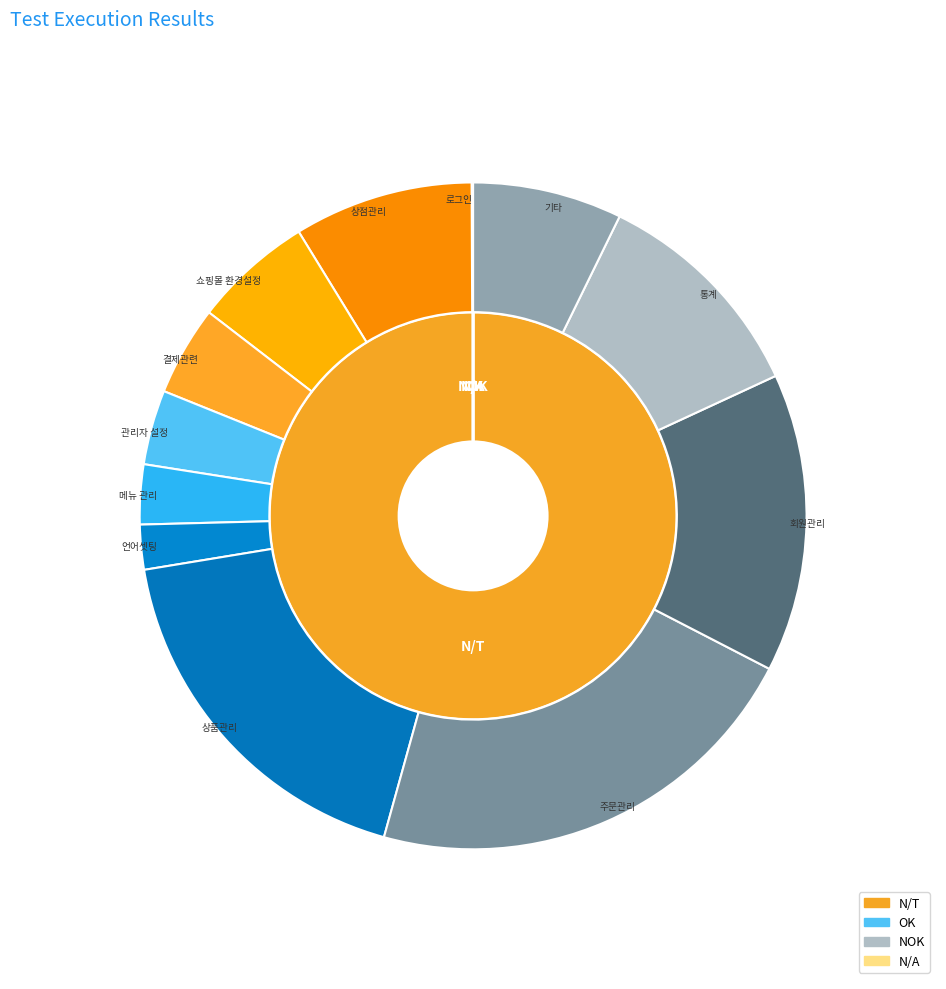

Does N/A account for over 50% of the chart?

No